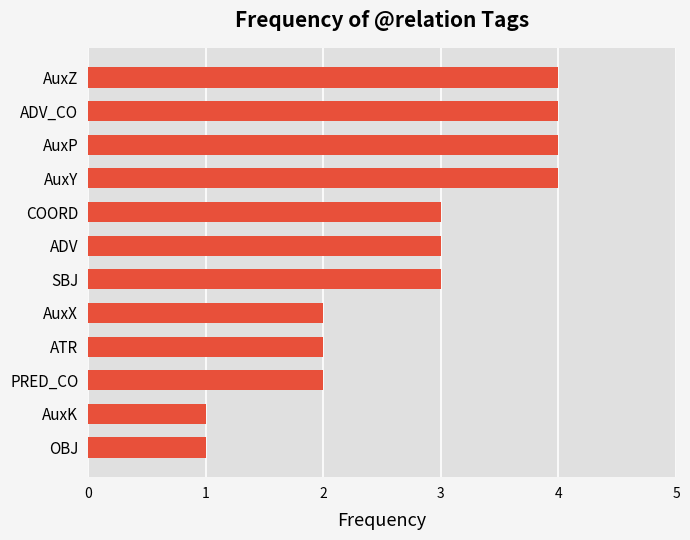

What is the maximum value shown in the chart?

4